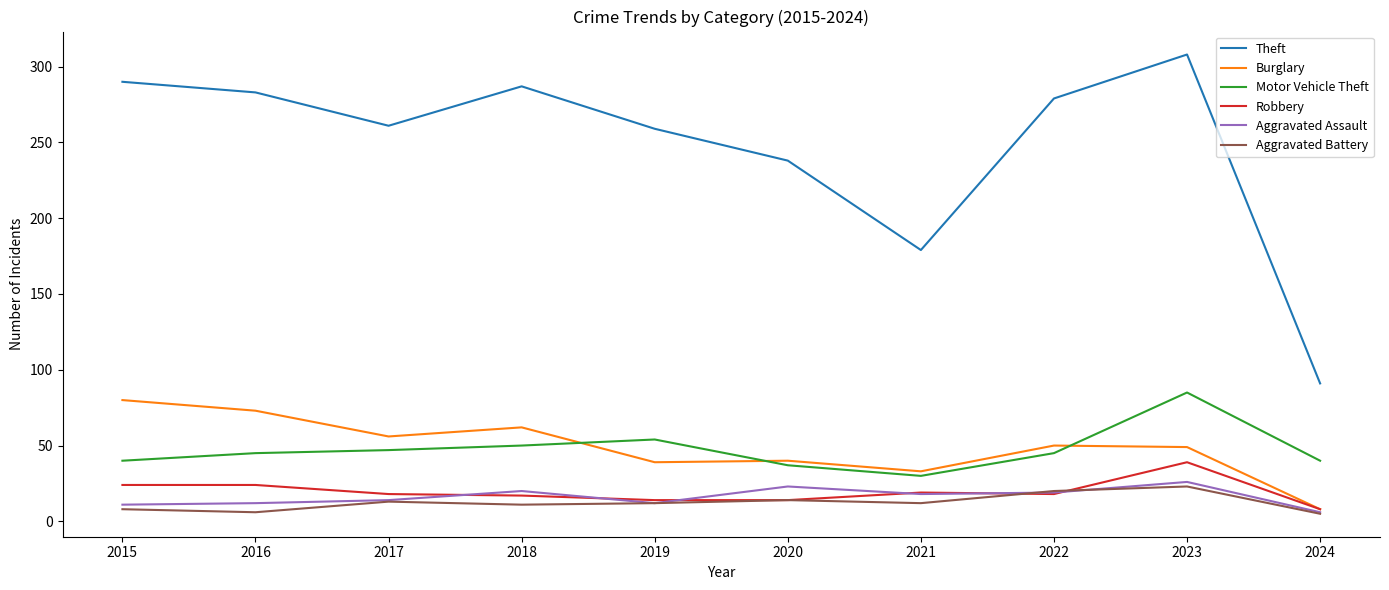

What is the spread (max minus min) of values at 2017?

248